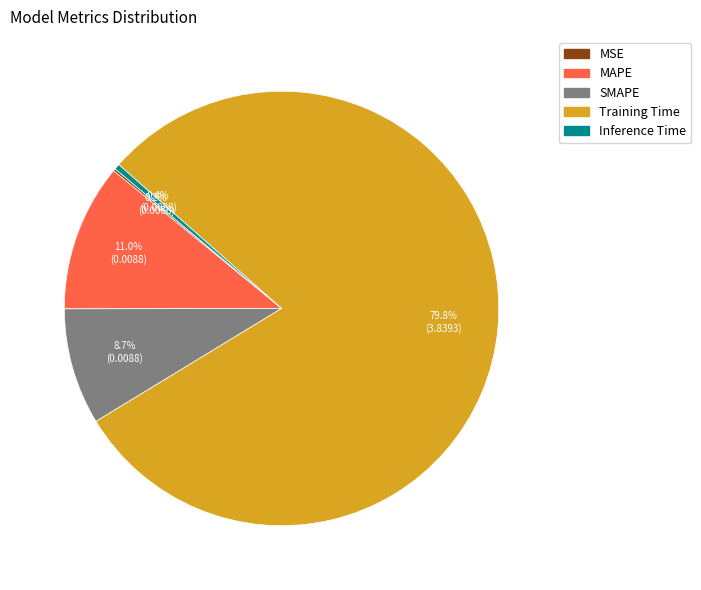

Is the sum of SMAPE and Training Time greater than half?

Yes